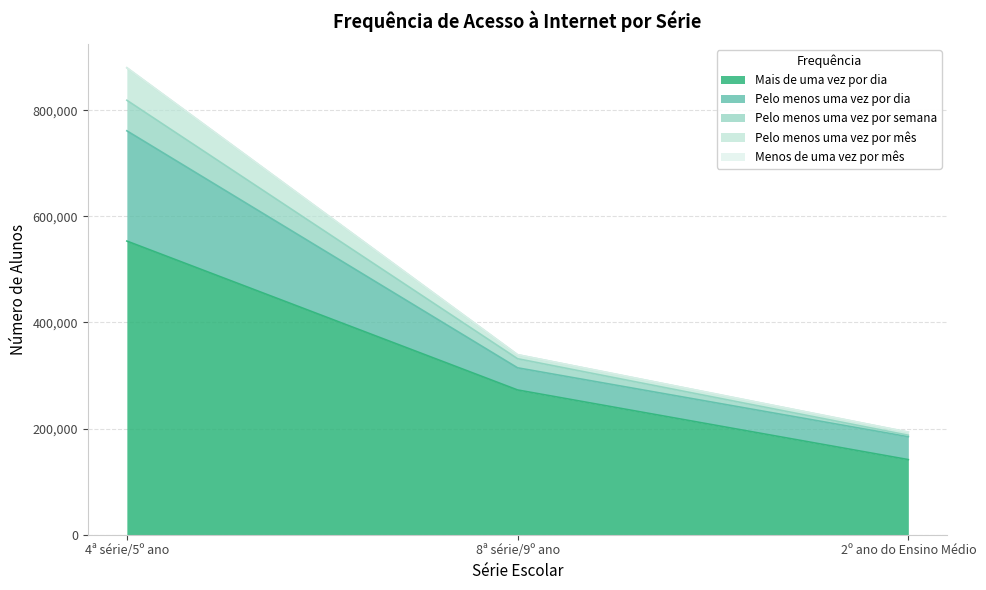

At which label does Mais de uma vez por dia reach its minimum?

2º ano do Ensino Médio